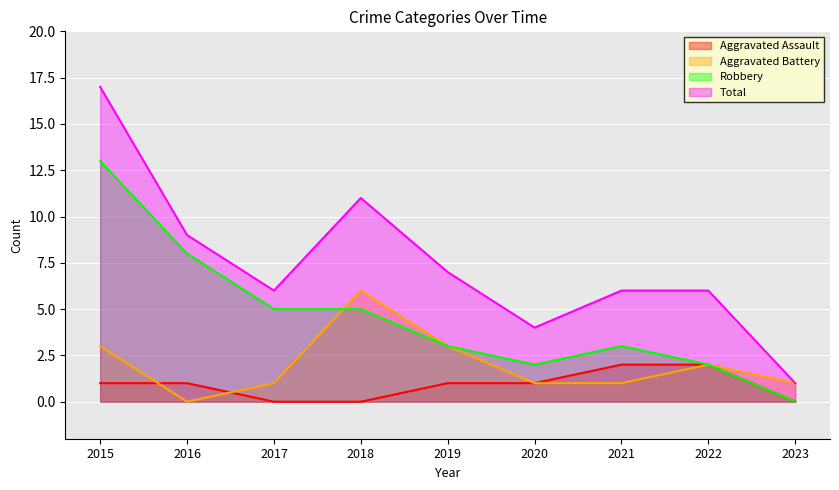

What is the difference between the Total values at 2016 and 2021?

3